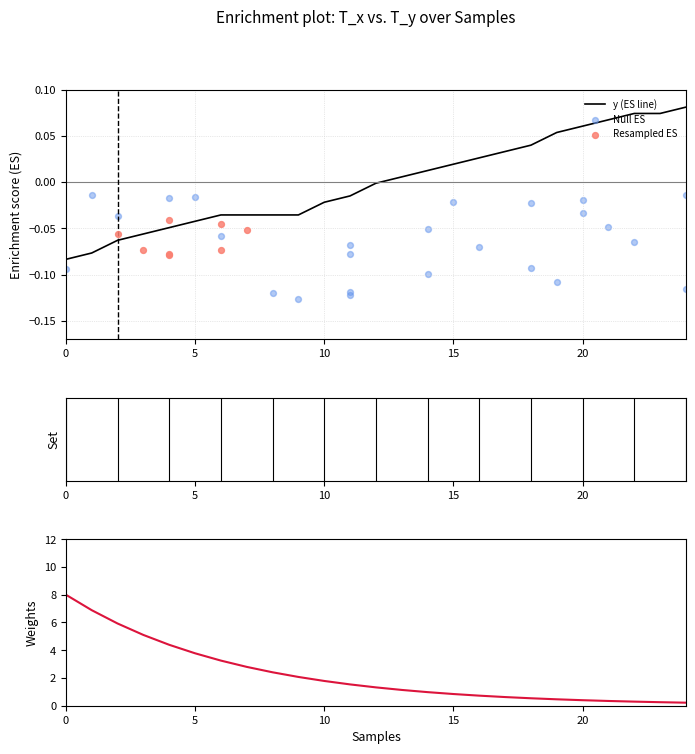

Between 2 and 16, which is larger?

16